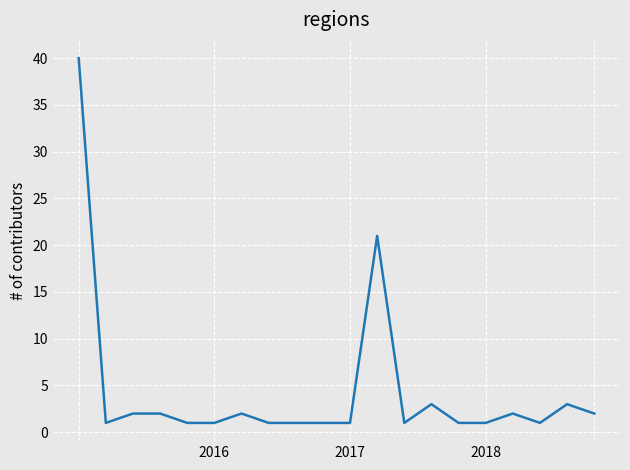

What is the greatest value displayed?

40